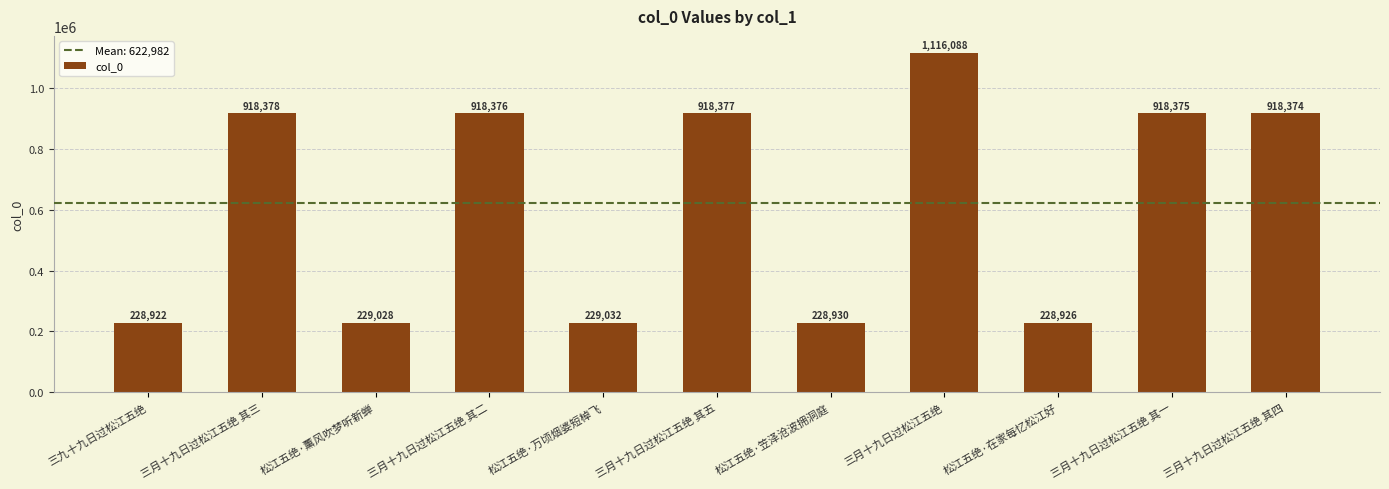

Reading left to right, extract all data points from this chart.

228922	918378	229028	918376	229032	918377	228930	1116088	228926	918375	918374